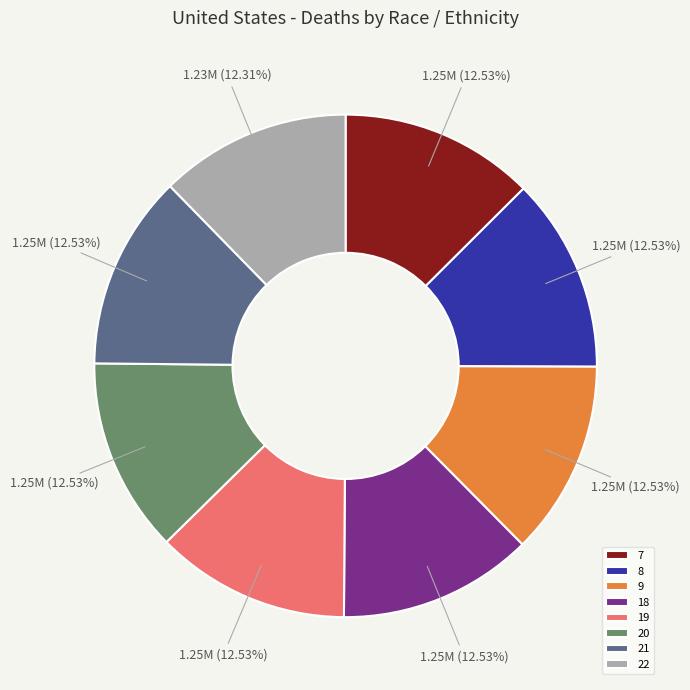

To the nearest percent, what is the combined percentage of 21 and 19?

25%